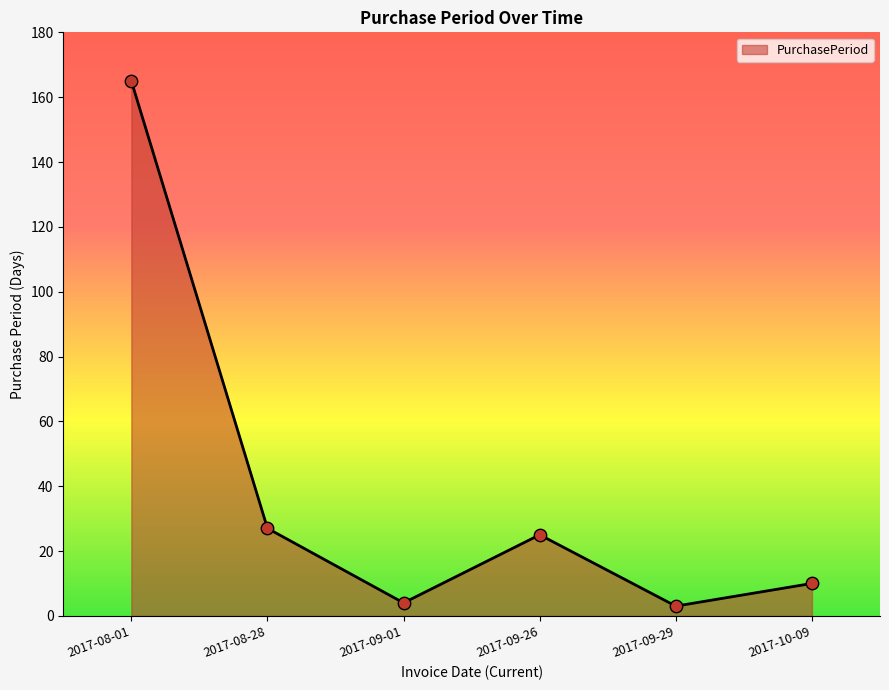

Between 2017-09-26 and 2017-09-29, which is larger?

2017-09-26